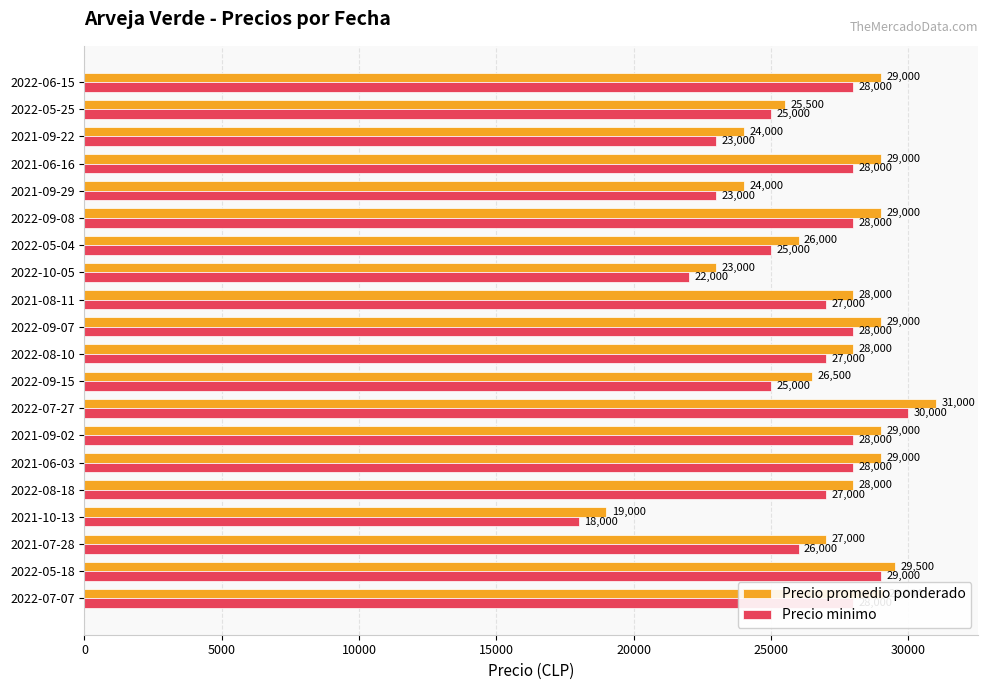

Rank the series by their average value, from highest to lowest.

Precio promedio ponderado, Precio minimo